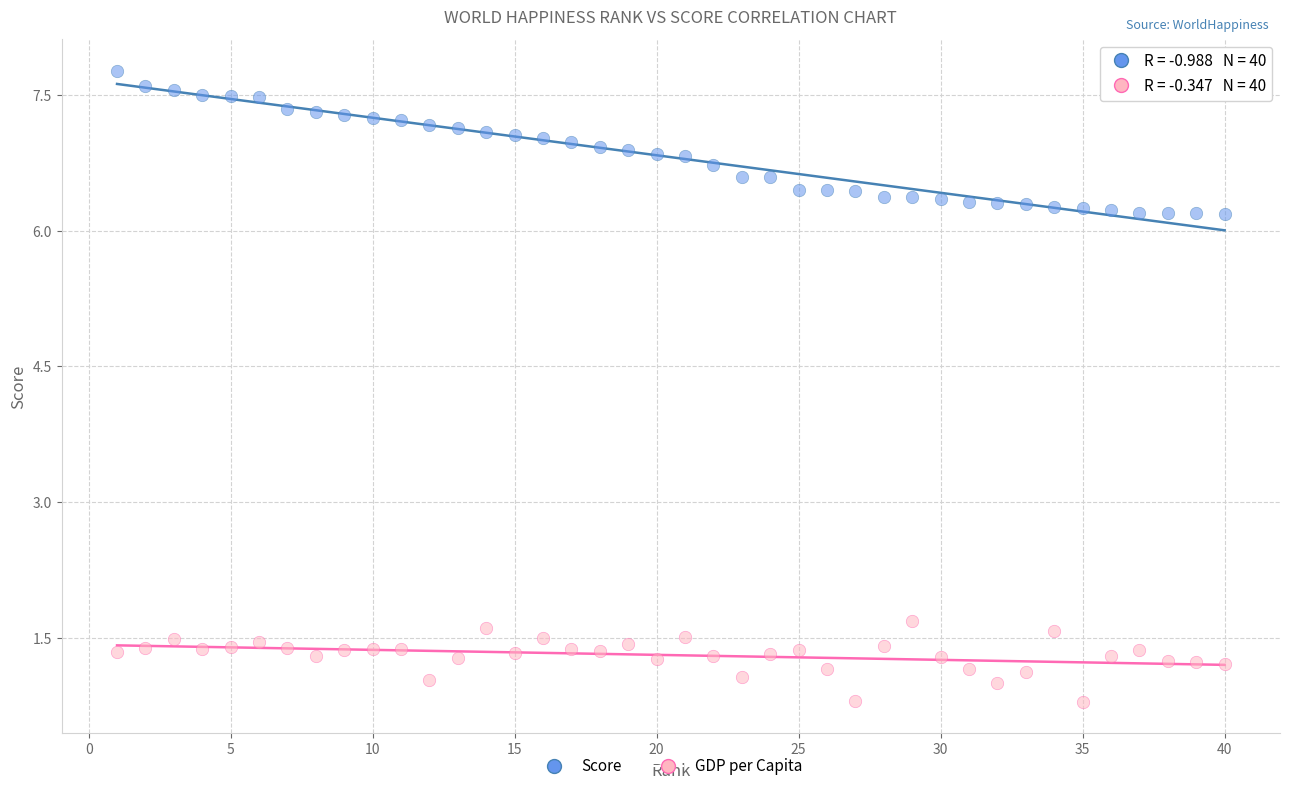

Which series contains the highest Y value?

Score